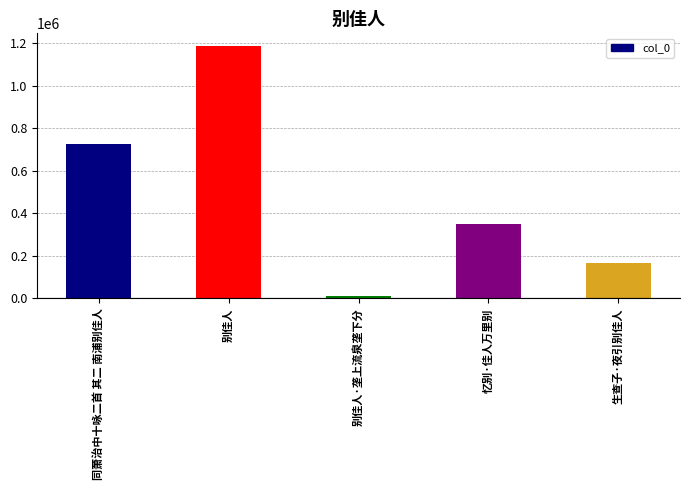

True or false: the data shows 240963 at 同萧治中十咏二首 其二 南浦别佳人.

False